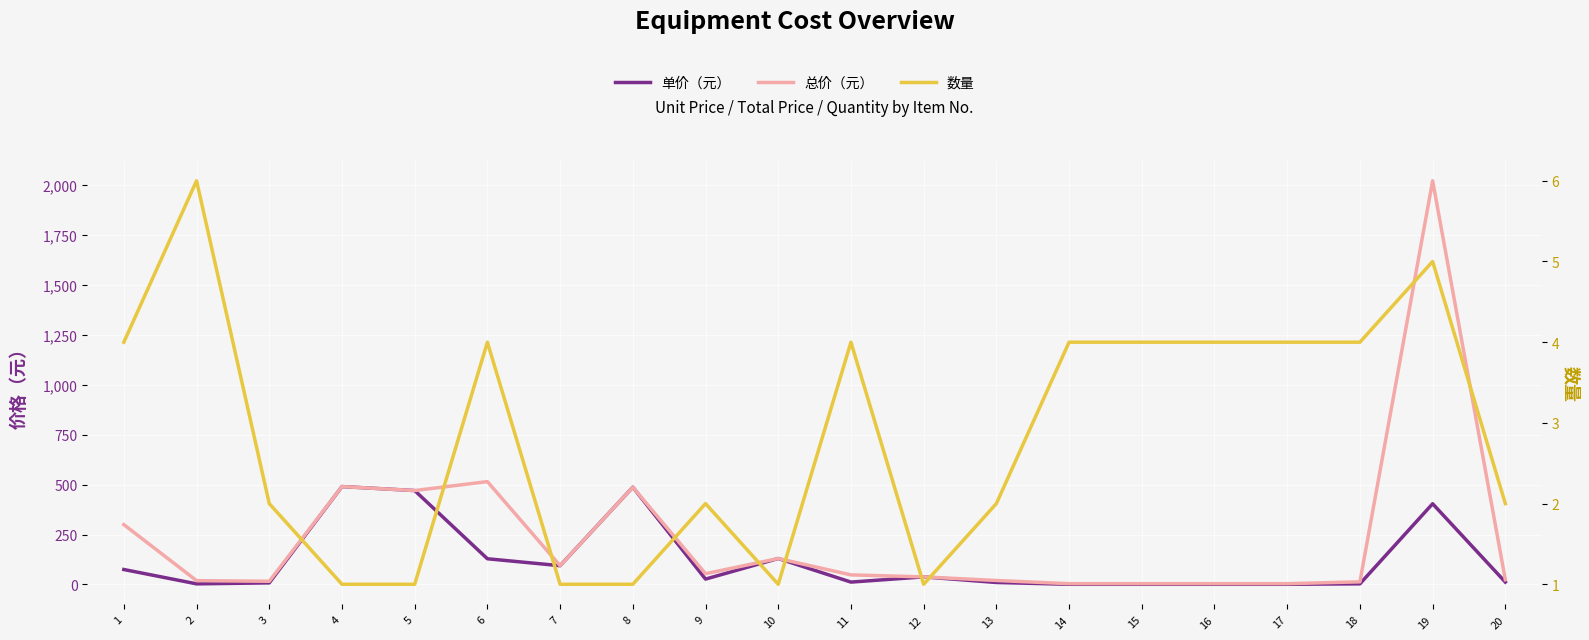

At which label is 单价（元） closest to 245?

10